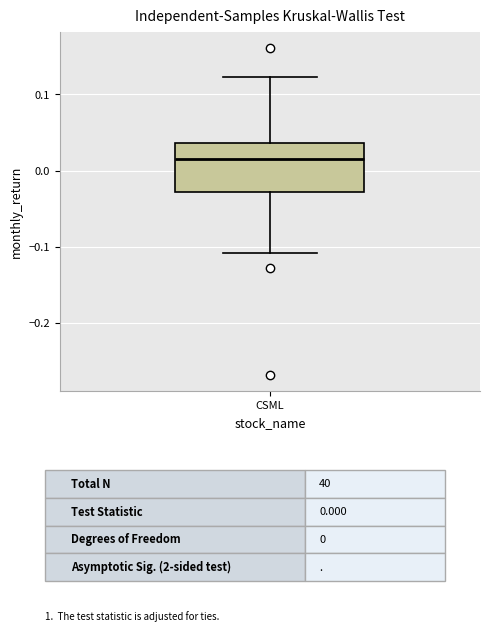

Where is the lower edge of the box for CSML on the y-axis? The values are not printed on the chart, so give them approximately, as read against the axis.

-0.03